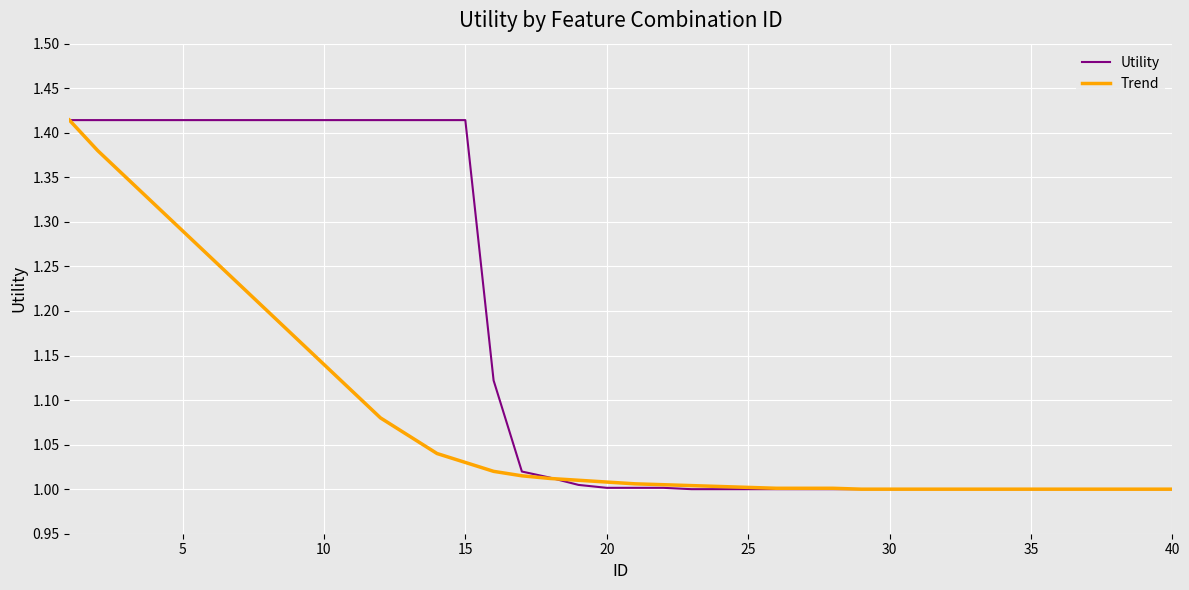

List the series in order of their overall mean, lowest first.

Trend, Utility